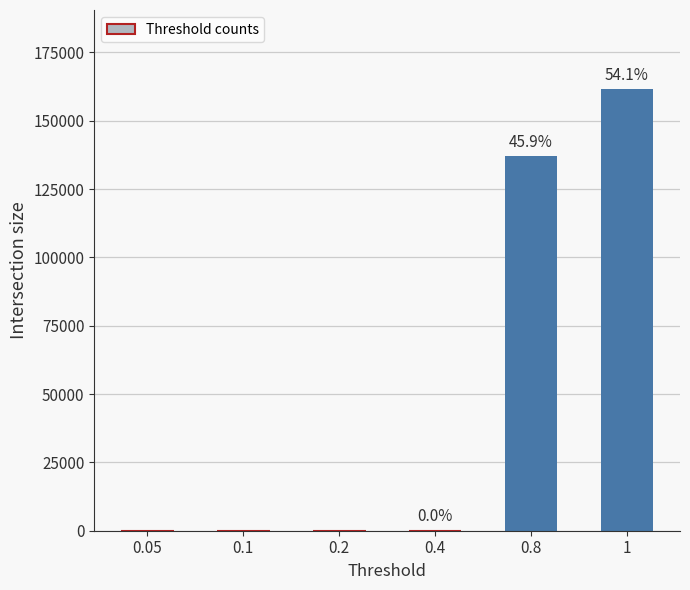

Reading right to left, extract all data points from this chart.

161456	136955	47	8	5	5